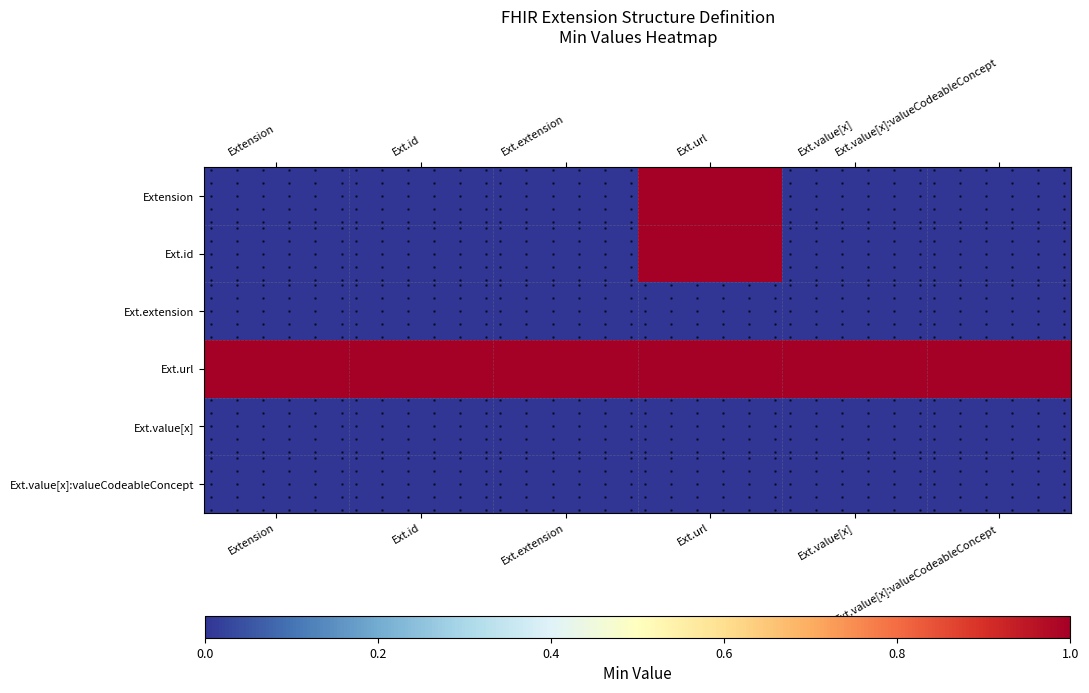

The value of Ext.id at Ext.extension is 0. True or false?

True